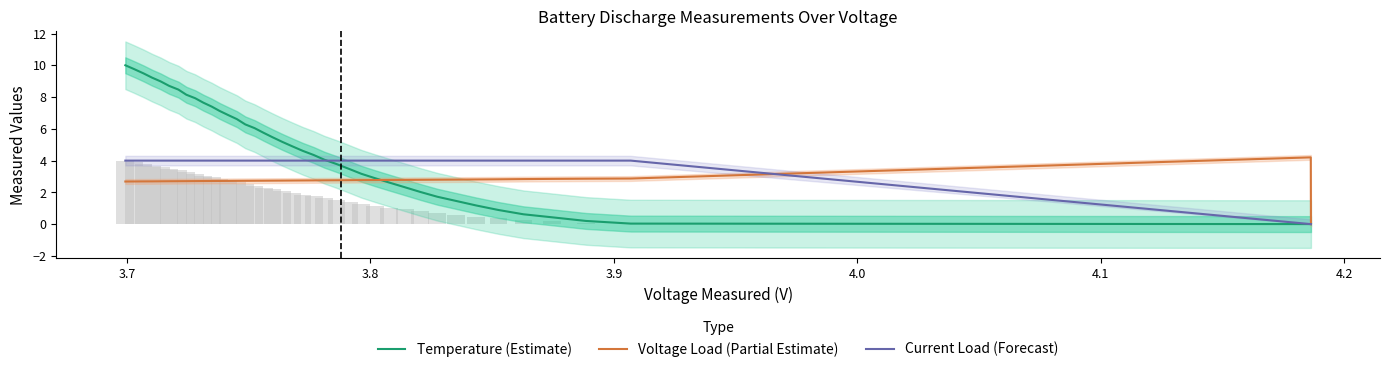

The Temperature (Estimate) series shows 1.3 at 18. True or false?

False